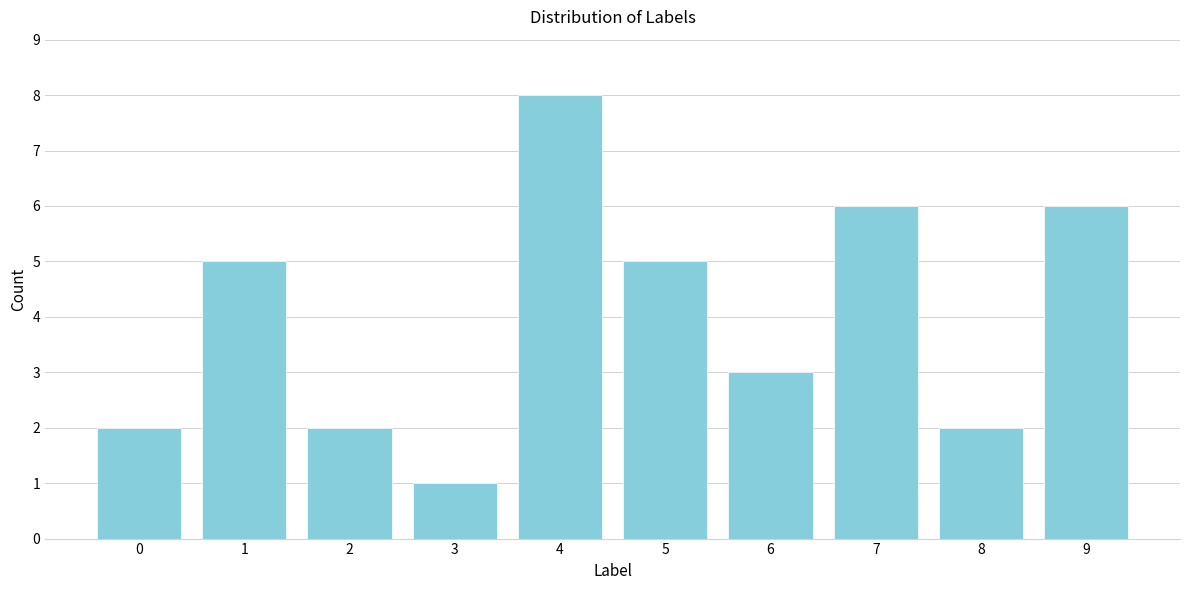

Reading left to right, transcribe all the data shown in this chart.

2	5	2	1	8	5	3	6	2	6